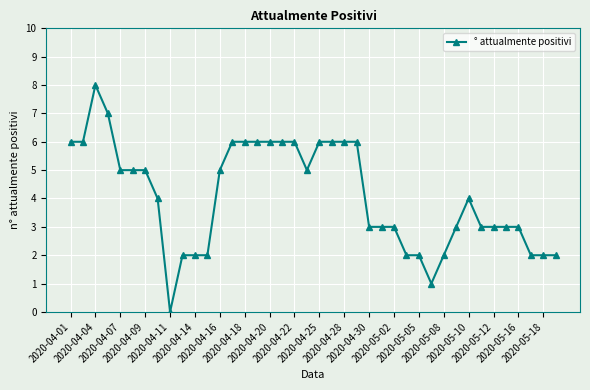

What is the value of the 29th point from the left?

2